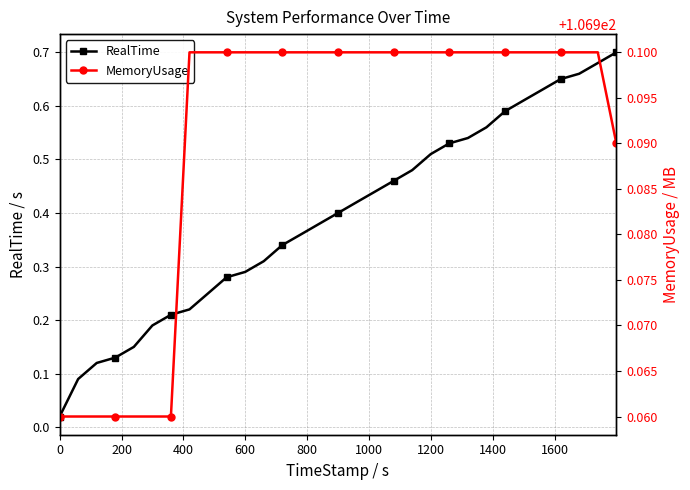

Which series changed the most between 0 and 400?

RealTime